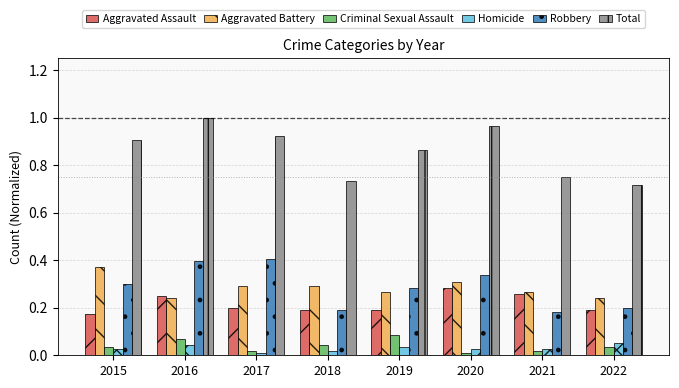

At which category is the sum across all series the highest?

2016